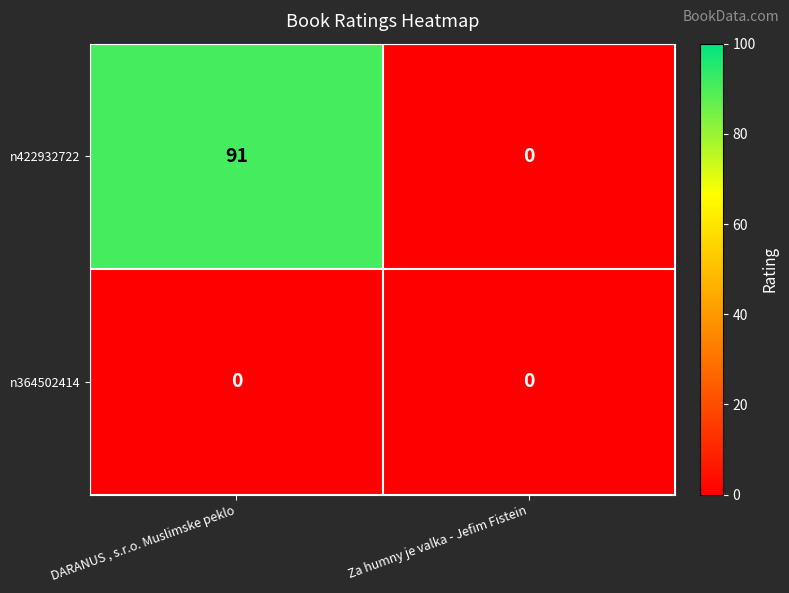

Which series has the largest total across all categories?

n422932722